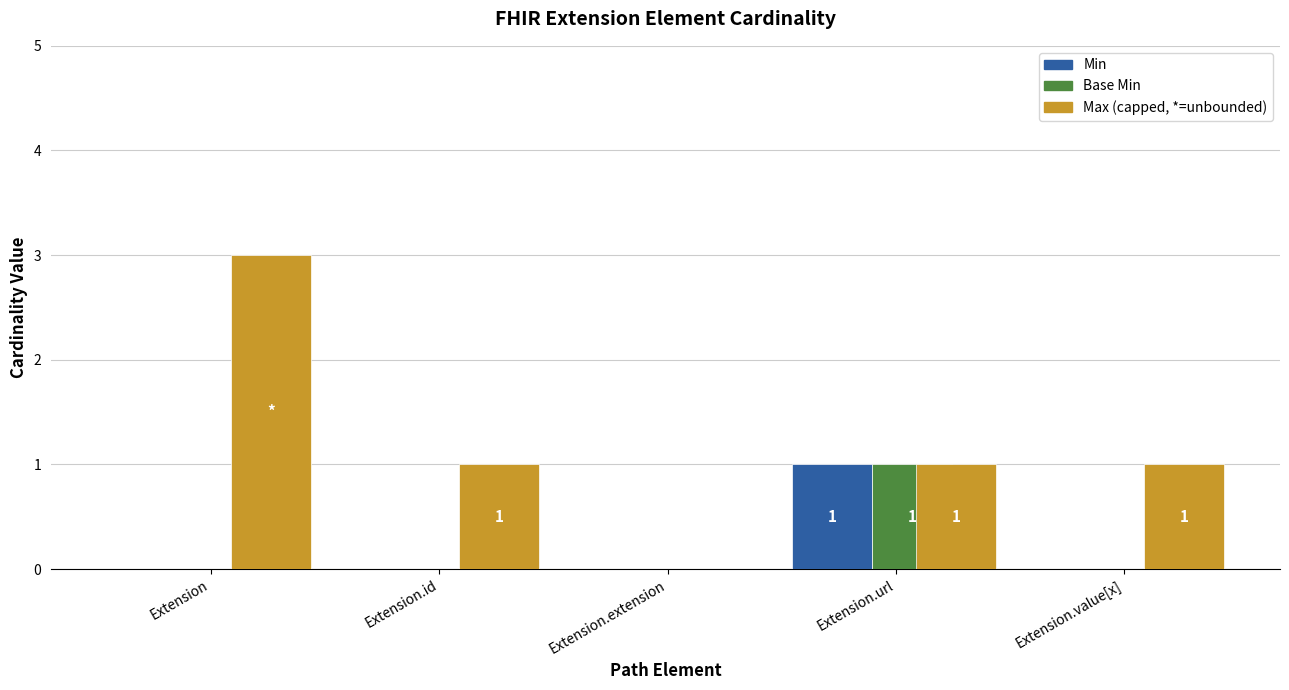

What is the total value across all series at Extension?

3